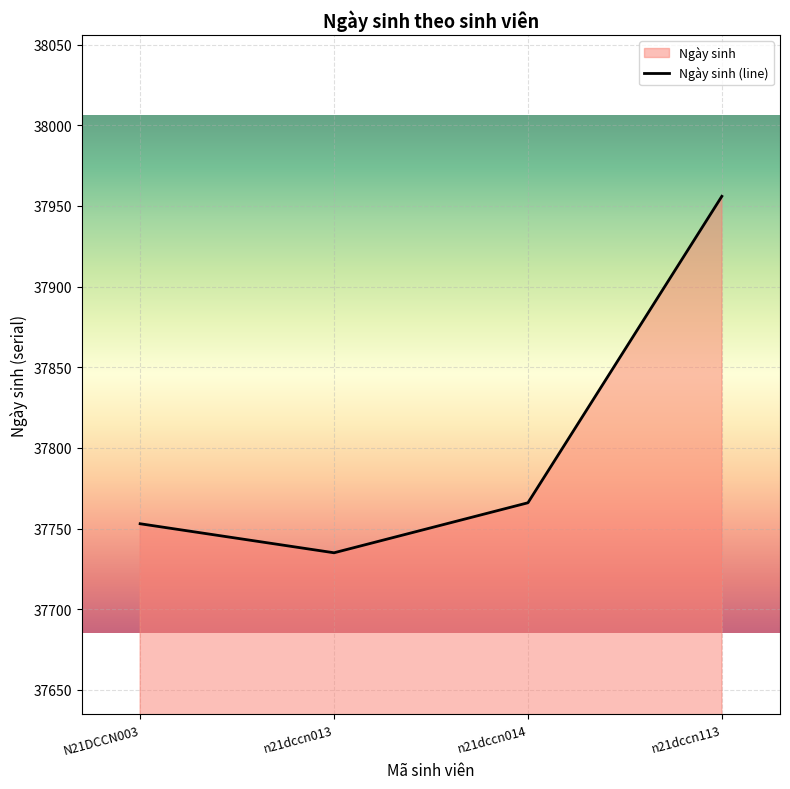

Approximately how many times larger is the value at n21dccn013 compared to N21DCCN003?

1.0